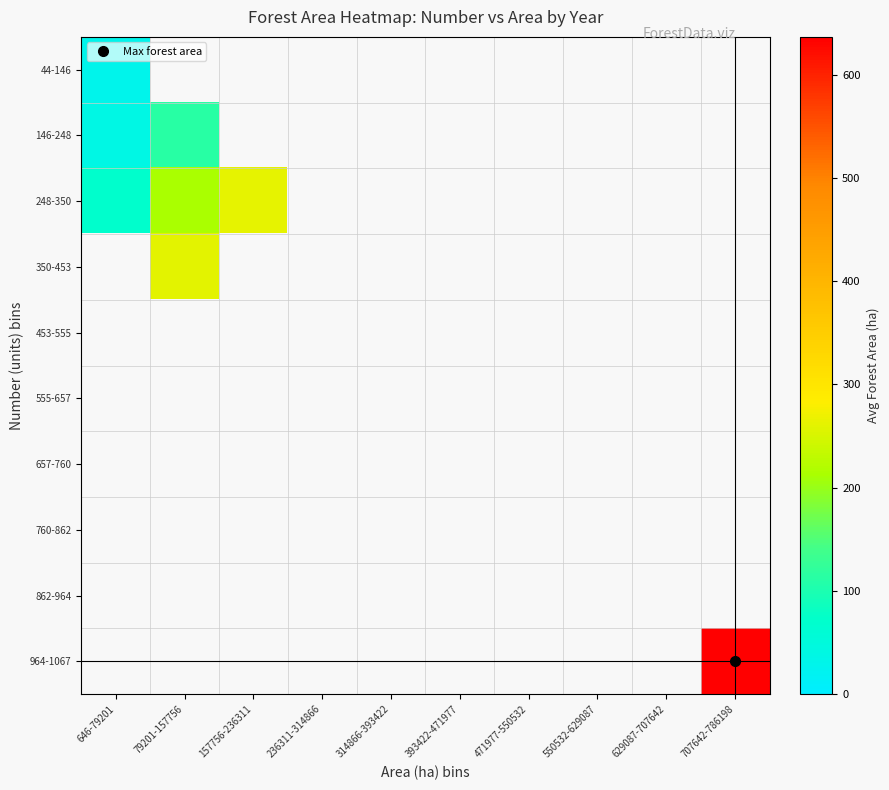

At how many categories does at least one series exceed 163?

3